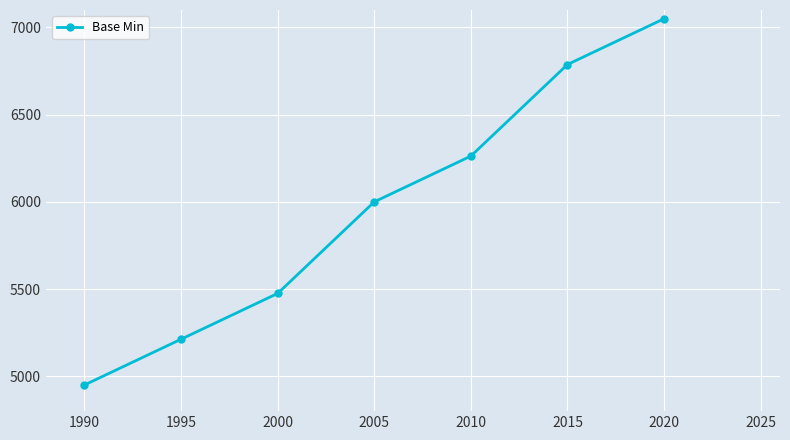

What is the ratio of the value at 2000 to the value at 1995?

1.1